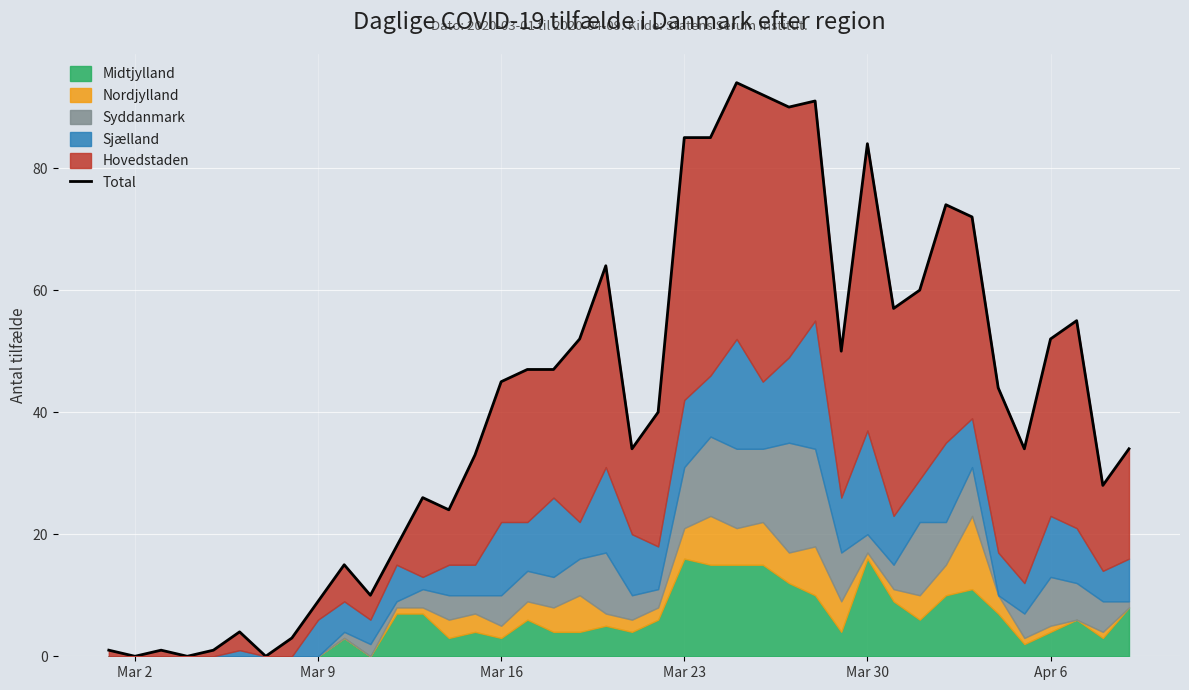

Is it true that the value at 18 is 76?

False